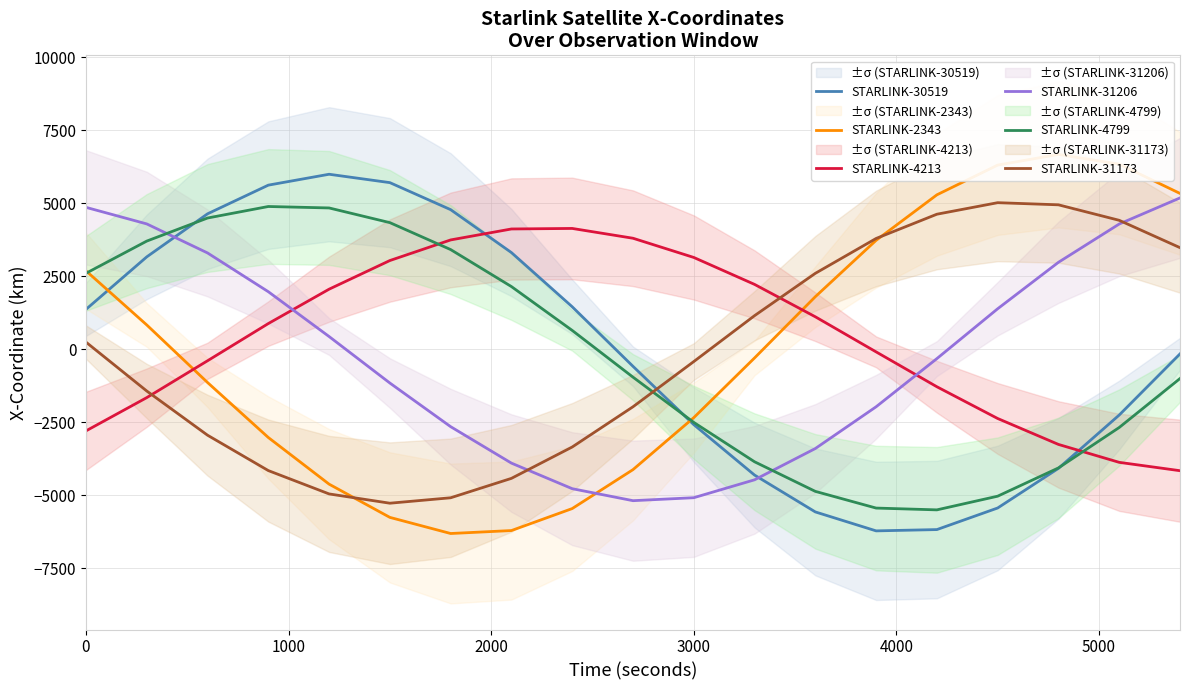

What are all the series names shown in the legend?

STARLINK-30519, STARLINK-2343, STARLINK-4213, STARLINK-31206, STARLINK-4799, STARLINK-31173